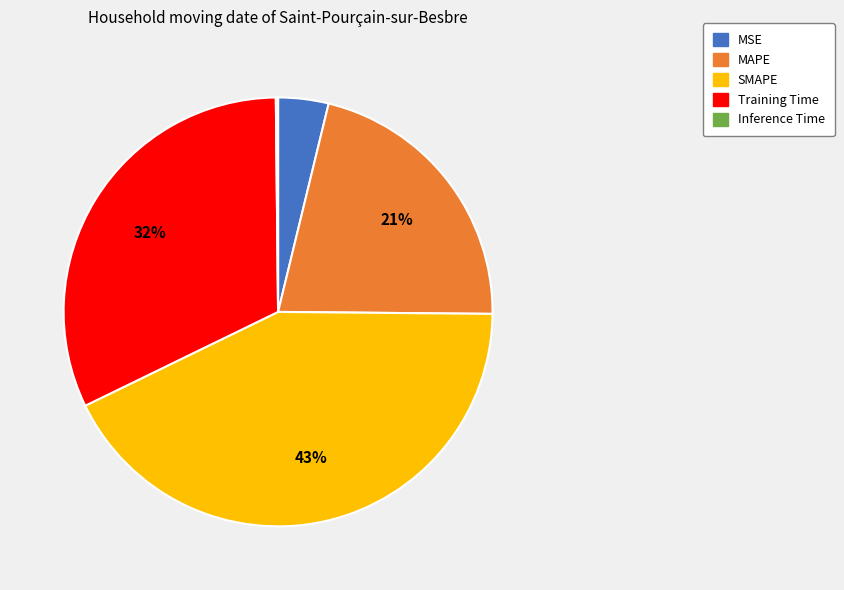

To the nearest percent, what portion does MSE represent?

4%